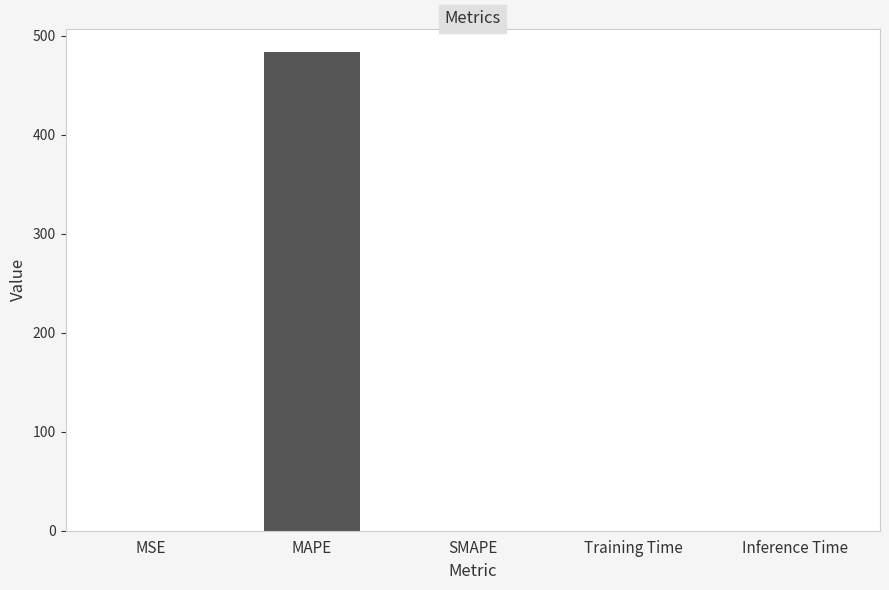

At which category does the chart reach its peak across all series?

MAPE